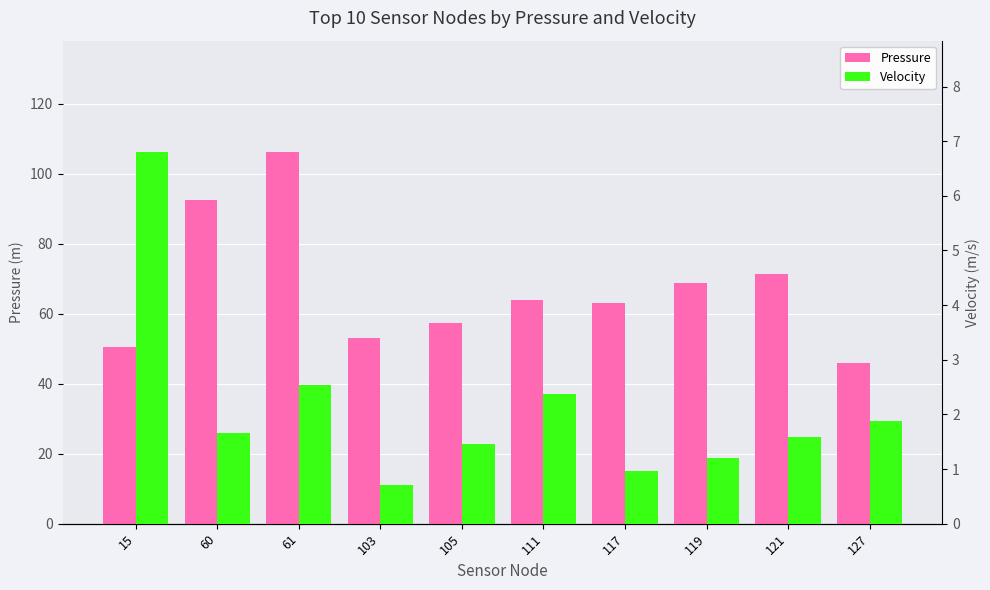

What is the sum of the Velocity values at 111 and 121?

4.0